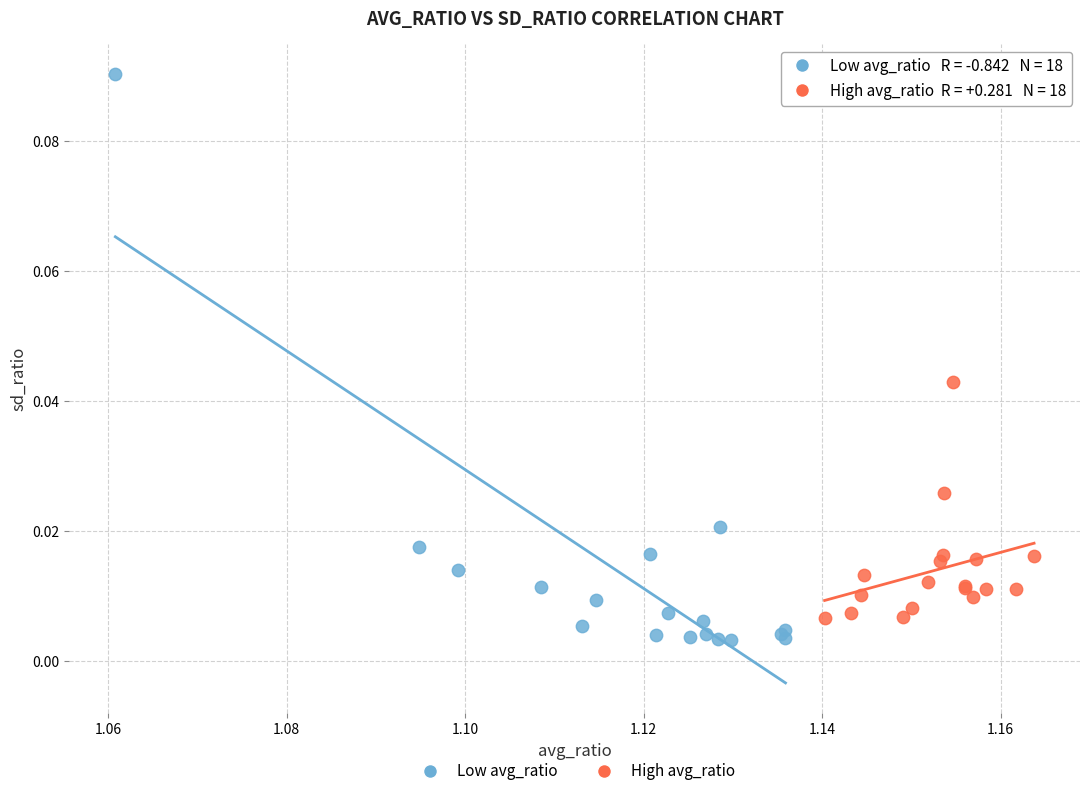

Which series has the widest spread of Y values?

Low avg_ratio